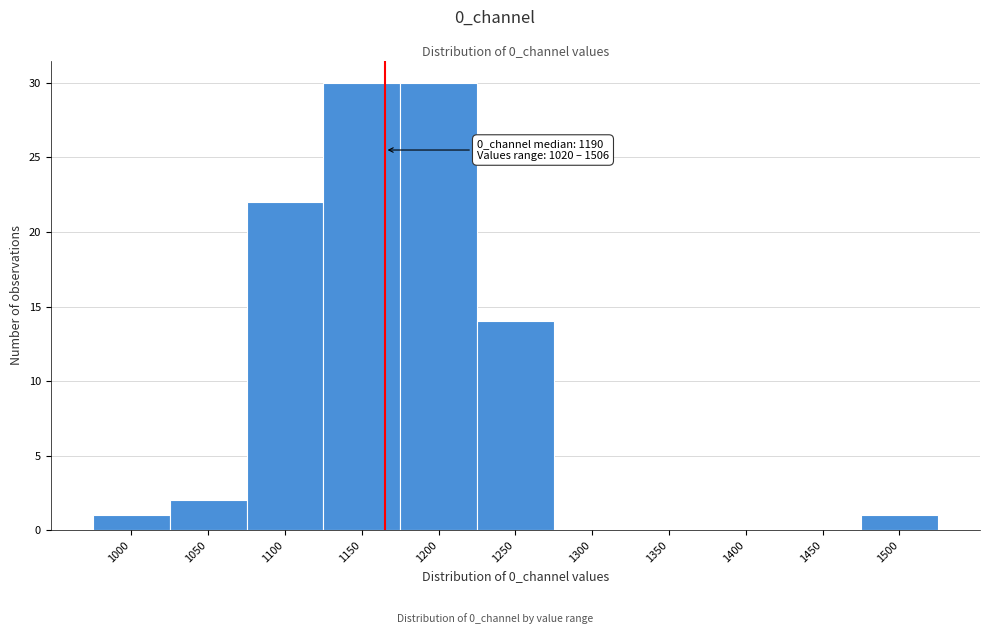

Reading right to left, what are all the values shown in this chart?

1500=1	1450=0	1400=0	1350=0	1300=0	1250=14	1200=30	1150=30	1100=22	1050=2	1000=1